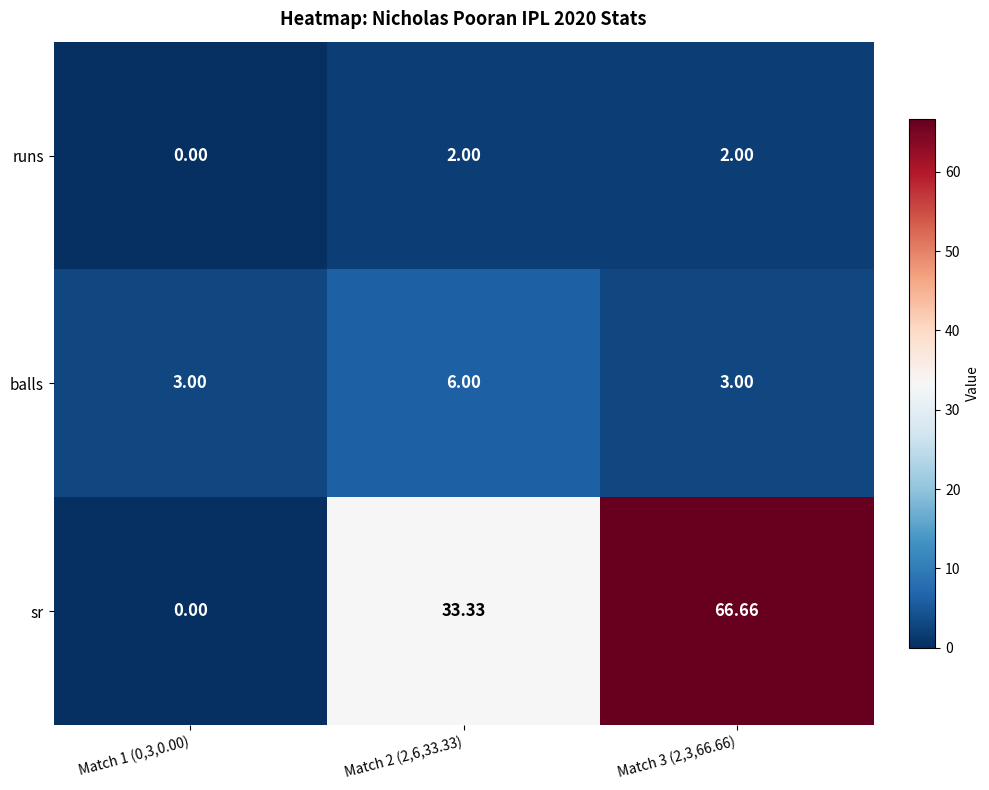

How many series are shown in this chart?

3